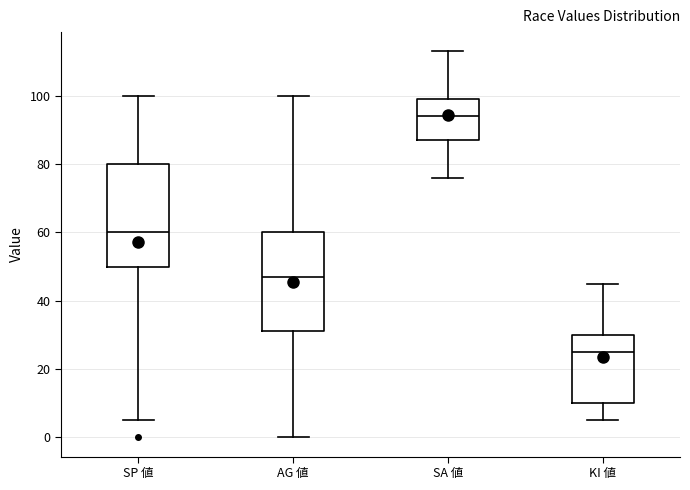

Reading left to right, transcribe this box plot: for each box, give where its median line is, the range the box spans, and where its two whiskers end, as read against the y-axis. The values are not printed on the chart, so give them approximately, as read against the axis.

SP 値: median 60, box 50 to 80, whiskers 6 to 100
AG 値: median 48, box 32 to 60, whiskers 0 to 100
SA 値: median 94, box 88 to 100, whiskers 76 to 114
KI 値: median 26, box 10 to 30, whiskers 6 to 46